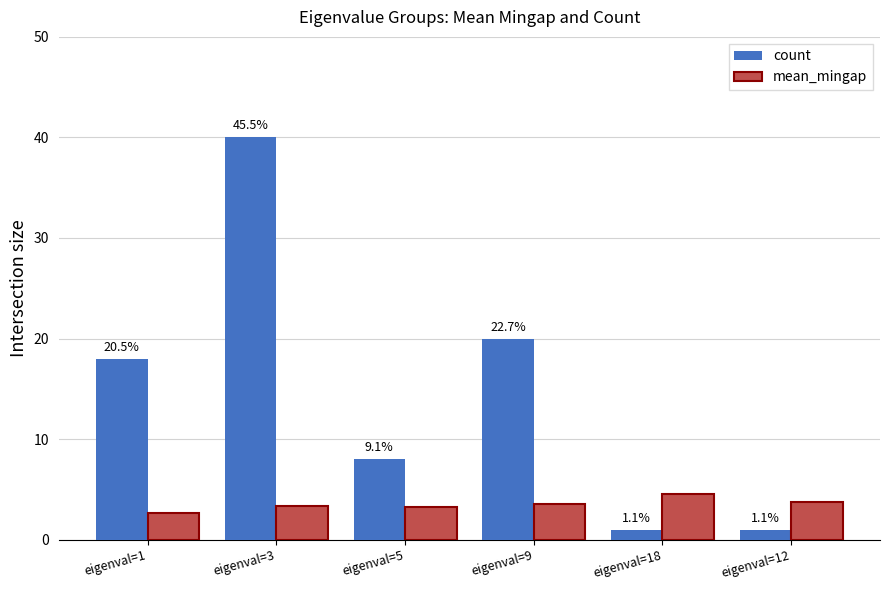

What is the label of the 6th bar from the right?

eigenval=1